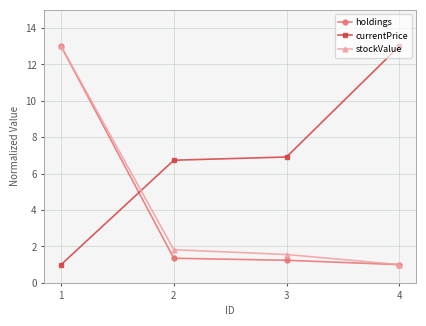

At which category is the sum across all series the highest?

1